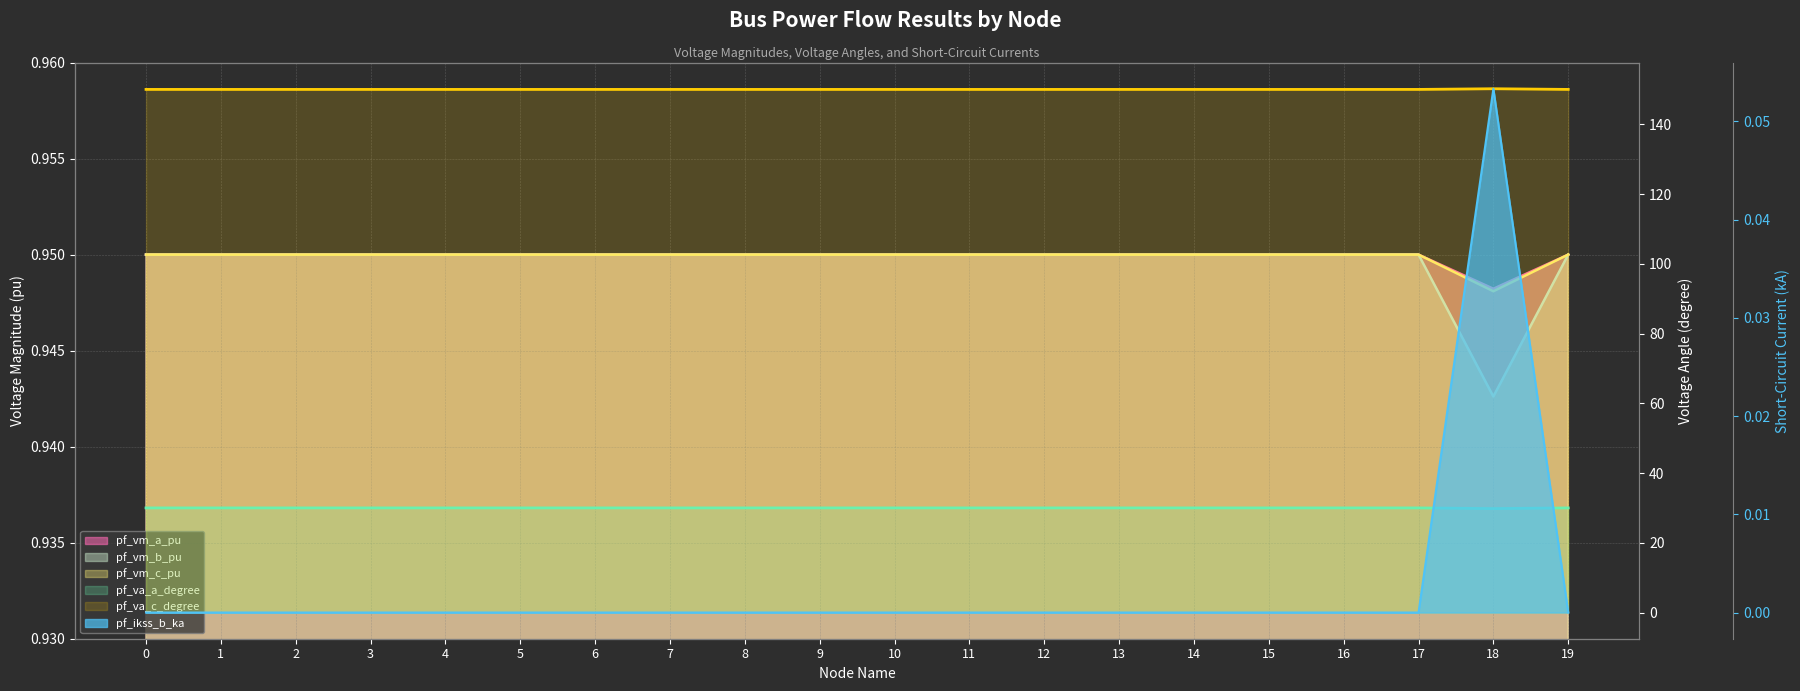

What is the value of the pf_va_c_degree point at the 14th from the left?

150.0